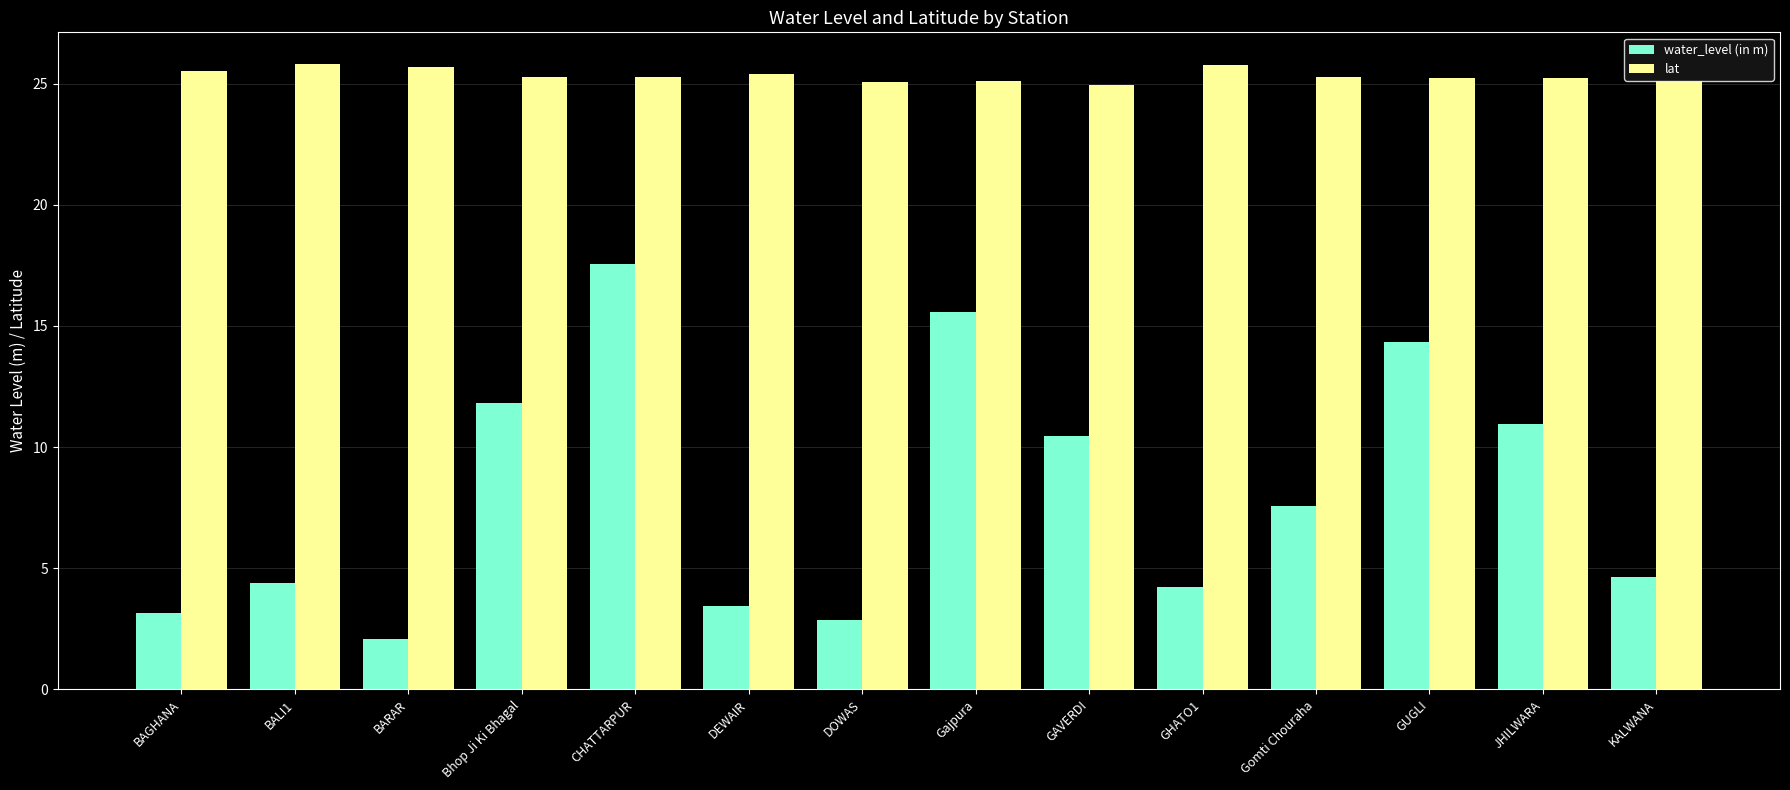

Rank the series by their average value, from highest to lowest.

lat, water_level (in m)